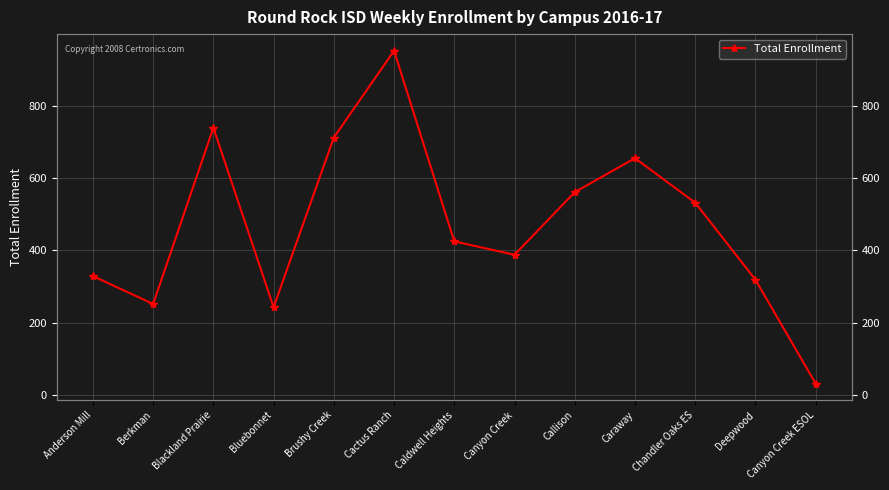

The value at Callison is 908. True or false?

False